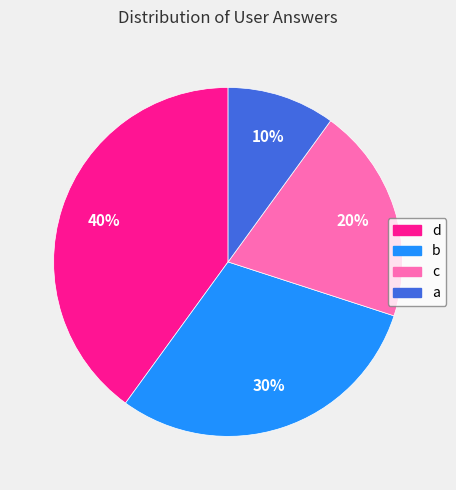

The a slice represents 1% of the pie. True or false?

False